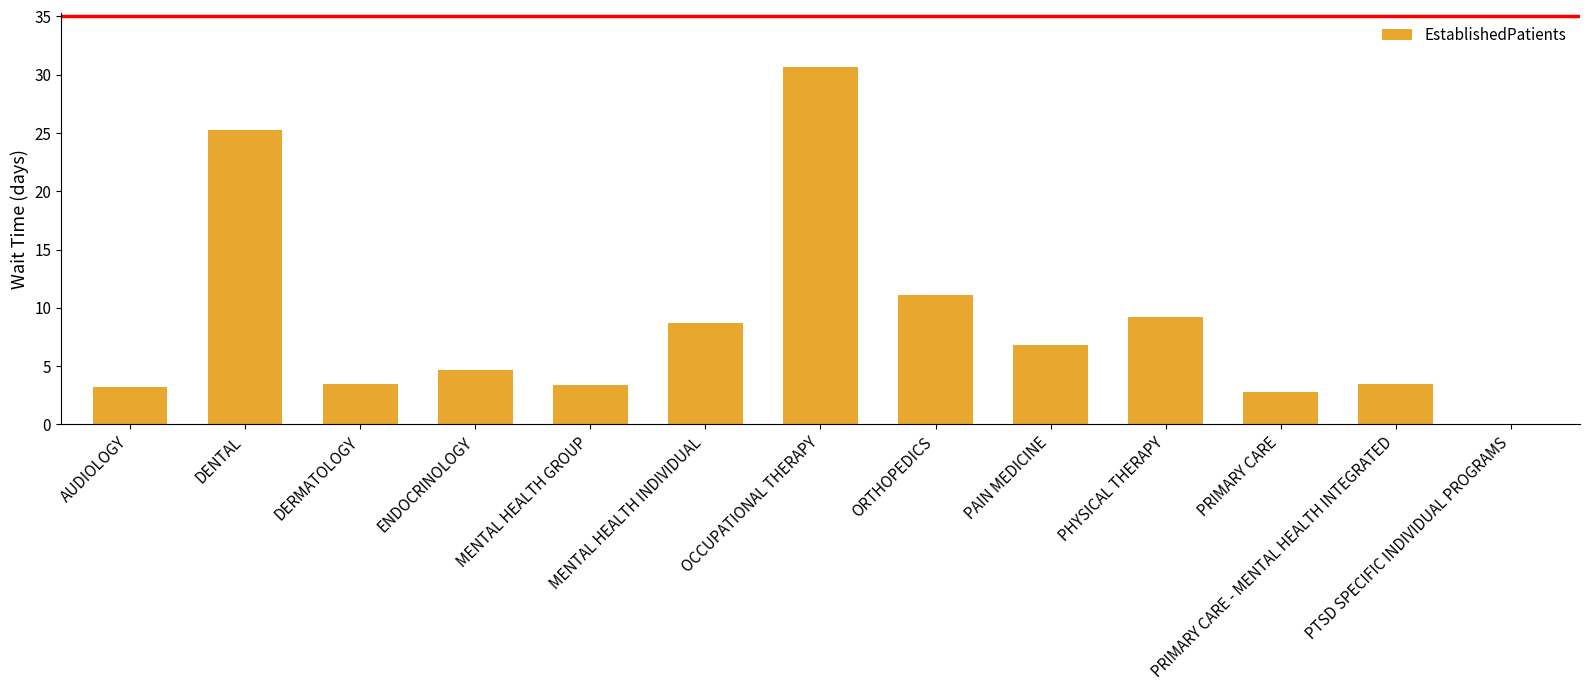

What is the average value?

8.7